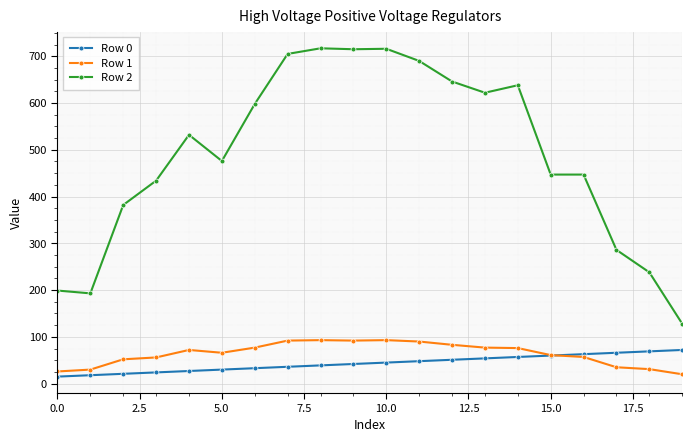

Which series has the largest total across all categories?

Row 2